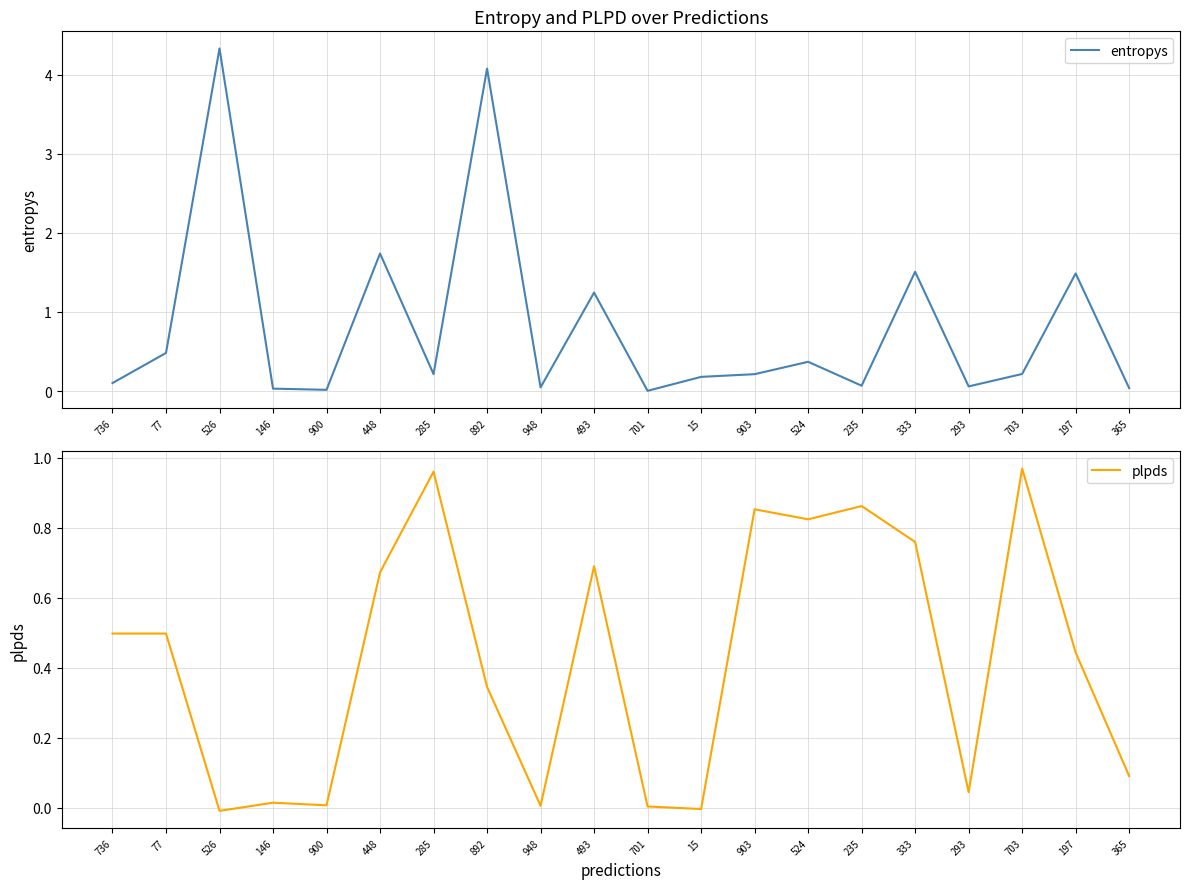

Is it true that entropys equals 0.8 at 493?

False